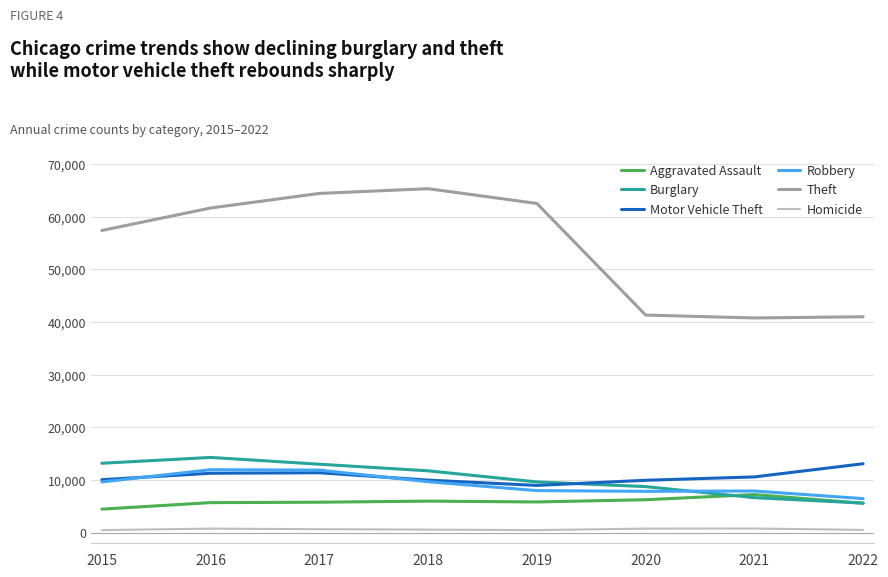

What value does the Theft series have at 2019?

62479